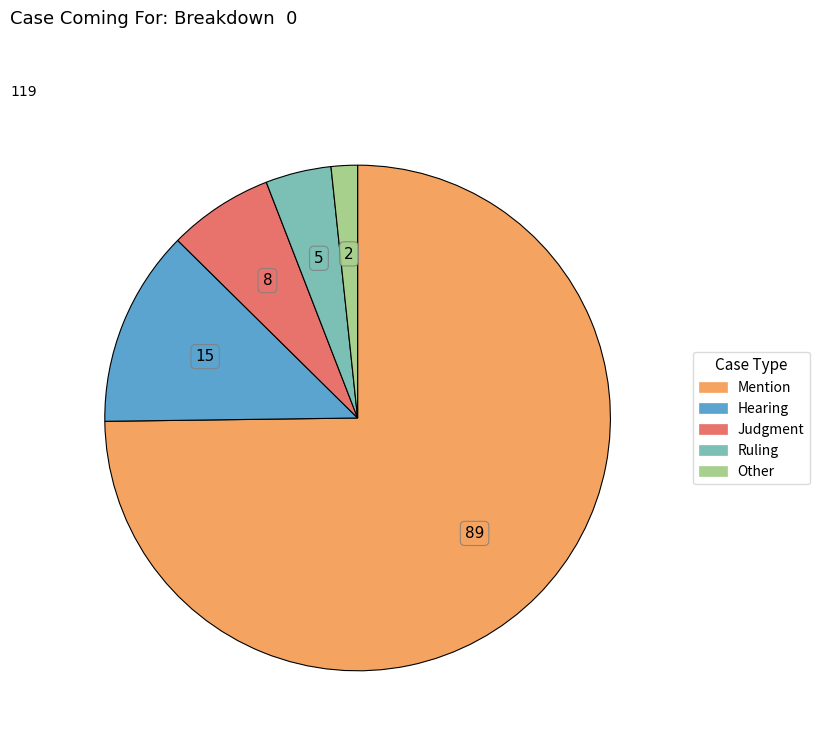

Combined, do Other and Ruling account for over 50%?

No